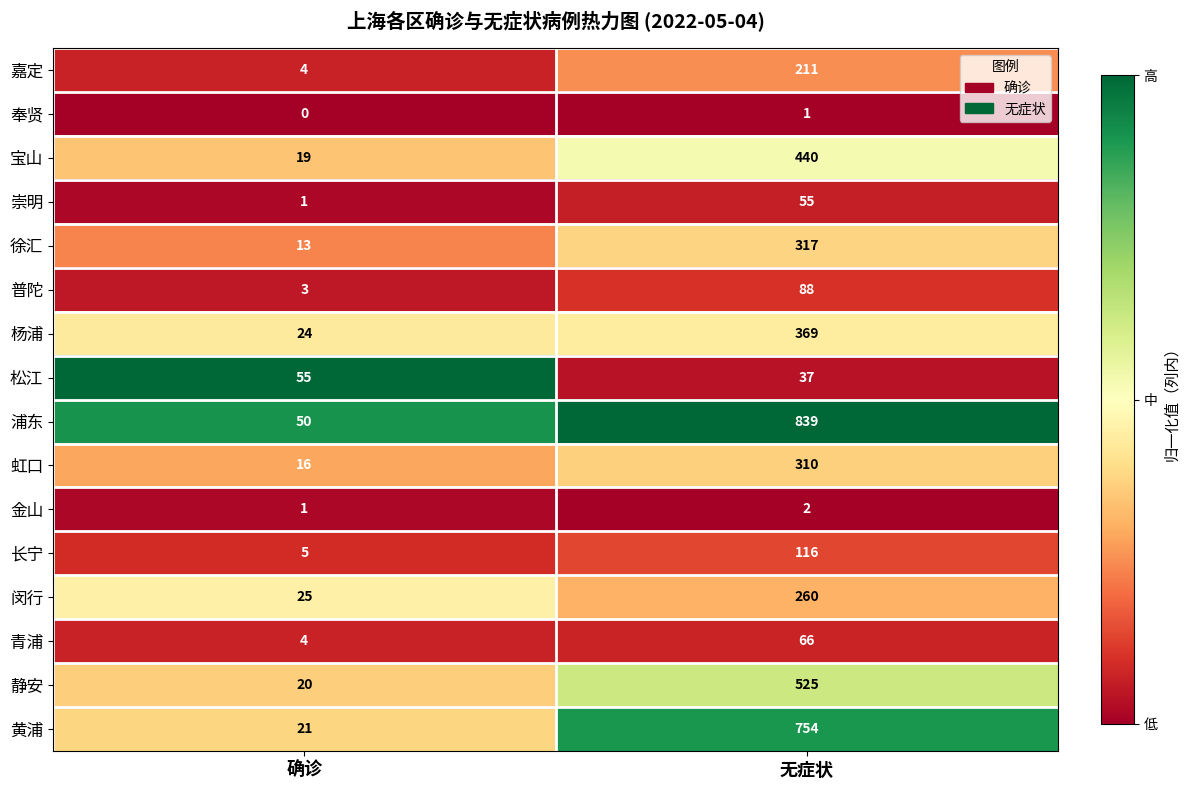

What is the greatest value displayed?

839